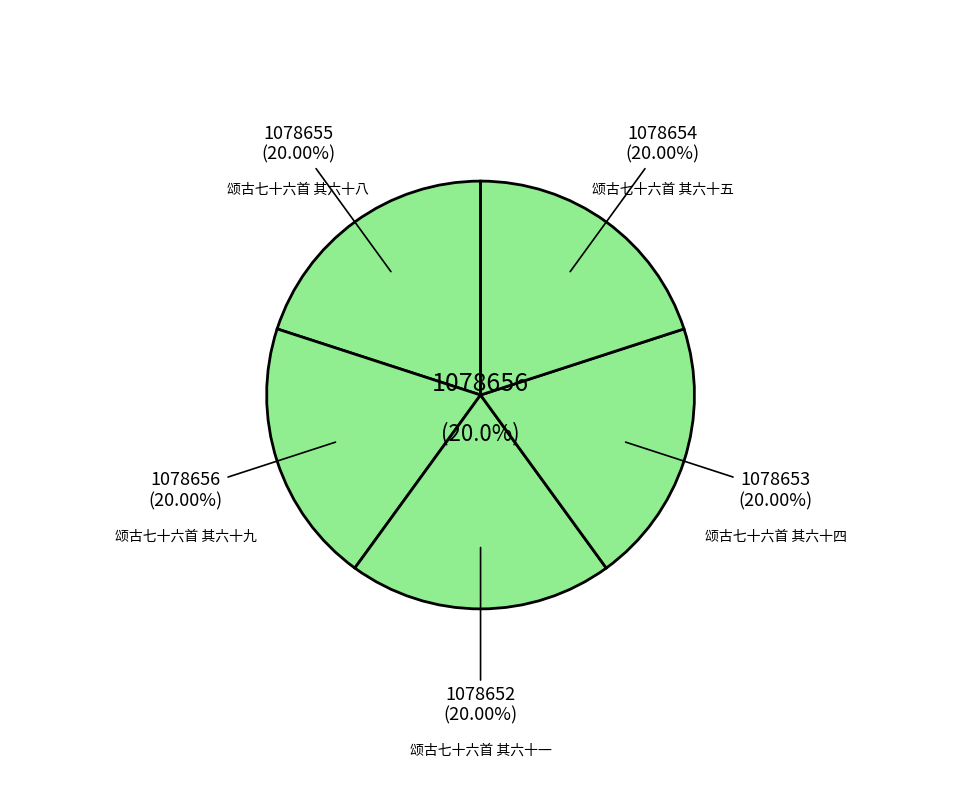

Which has a higher value, 颂古七十六首 其六十一 or 颂古七十六首 其六十四?

颂古七十六首 其六十四